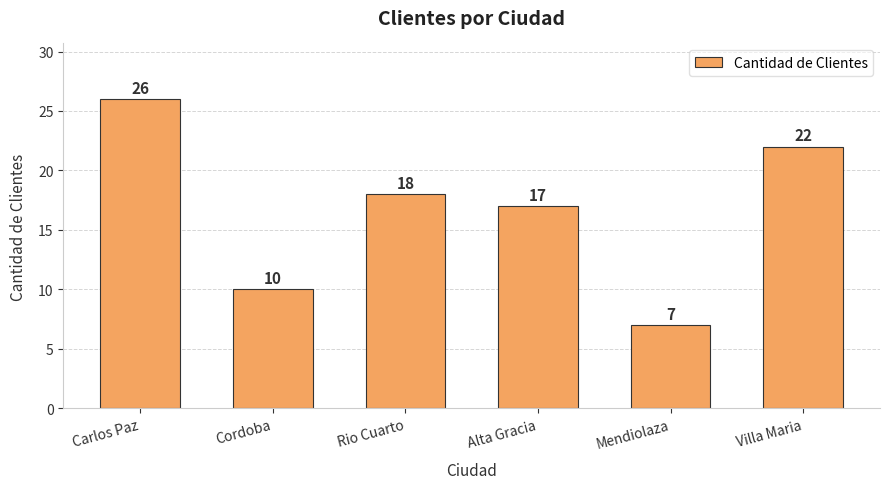

At which category does the chart reach its minimum across all series?

Mendiolaza